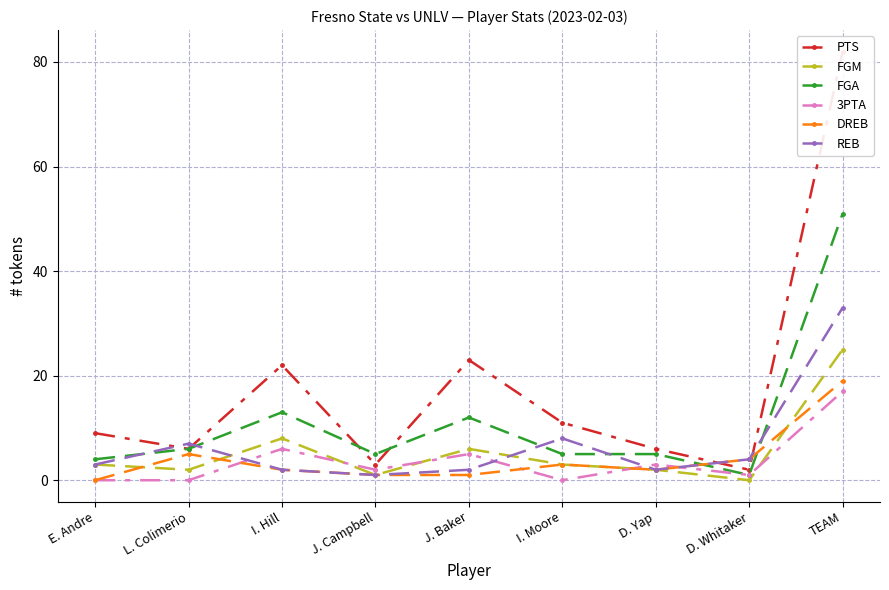

What are all the series names shown in the legend?

PTS, FGM, FGA, 3PTA, DREB, REB